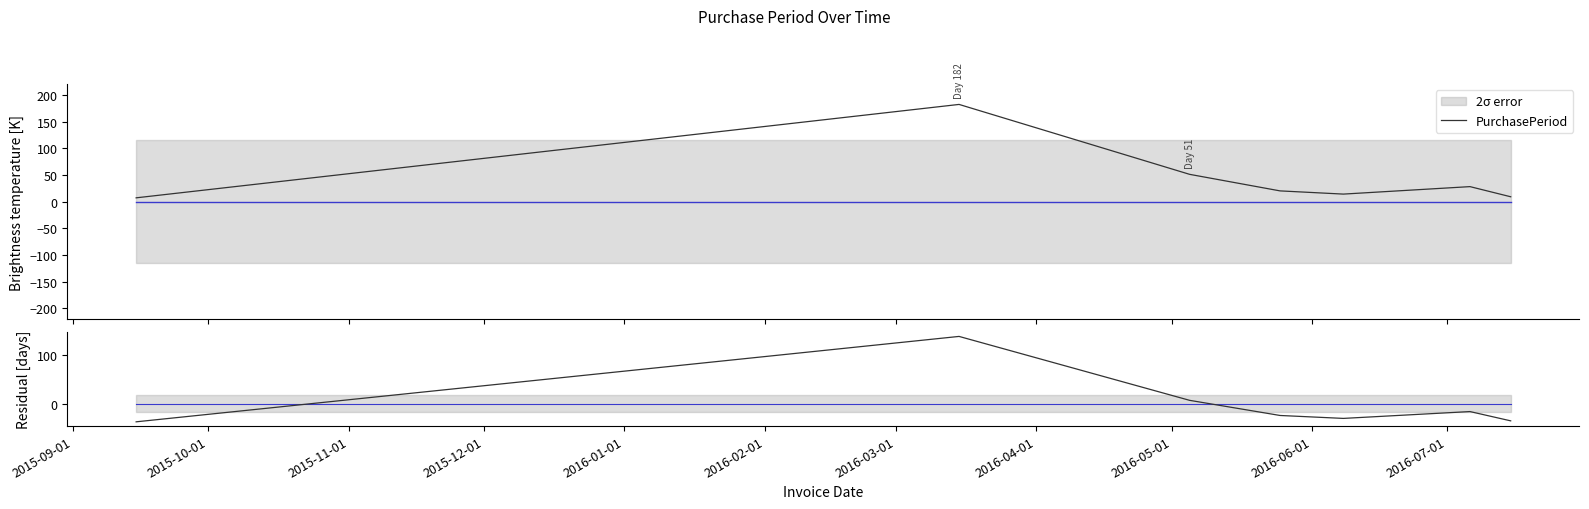

What is the highest value of the PurchasePeriod series?

182